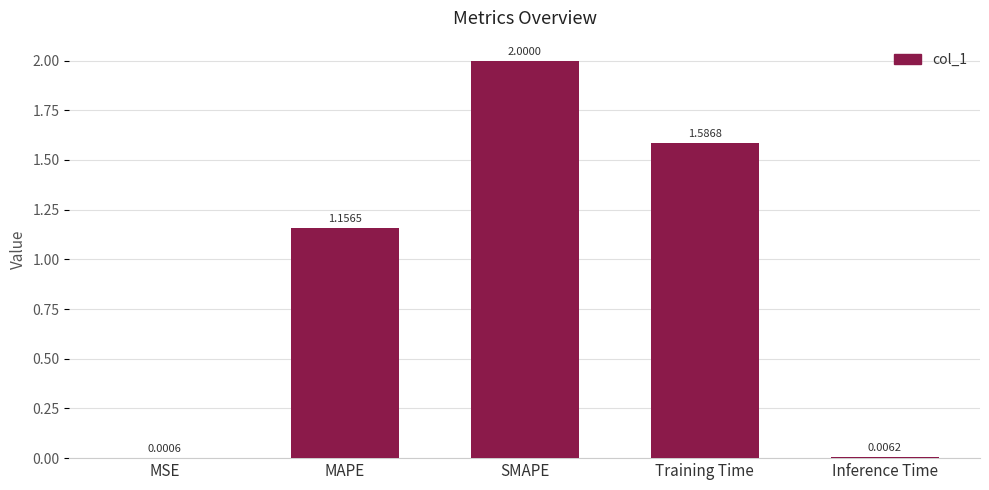

What is the sum of the values at SMAPE and Inference Time?

2.0